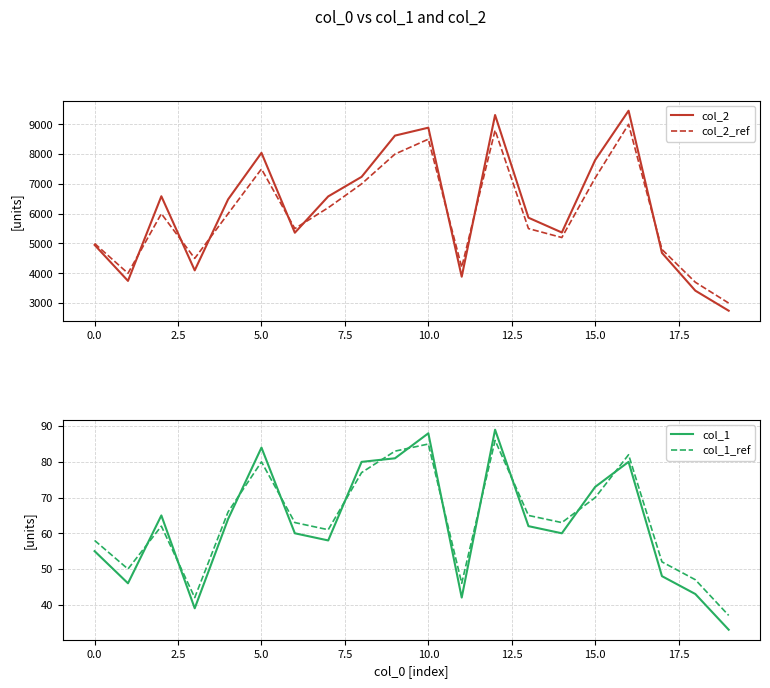

List the series in order of their peak value, highest first.

col_2, col_2_ref, col_1, col_1_ref